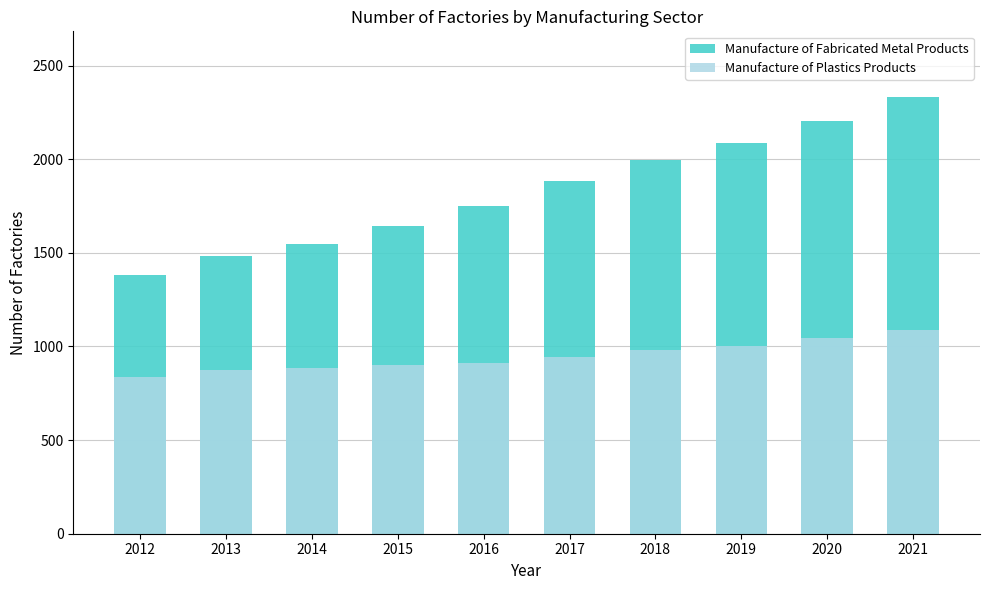

How many bars are there in each group?

2